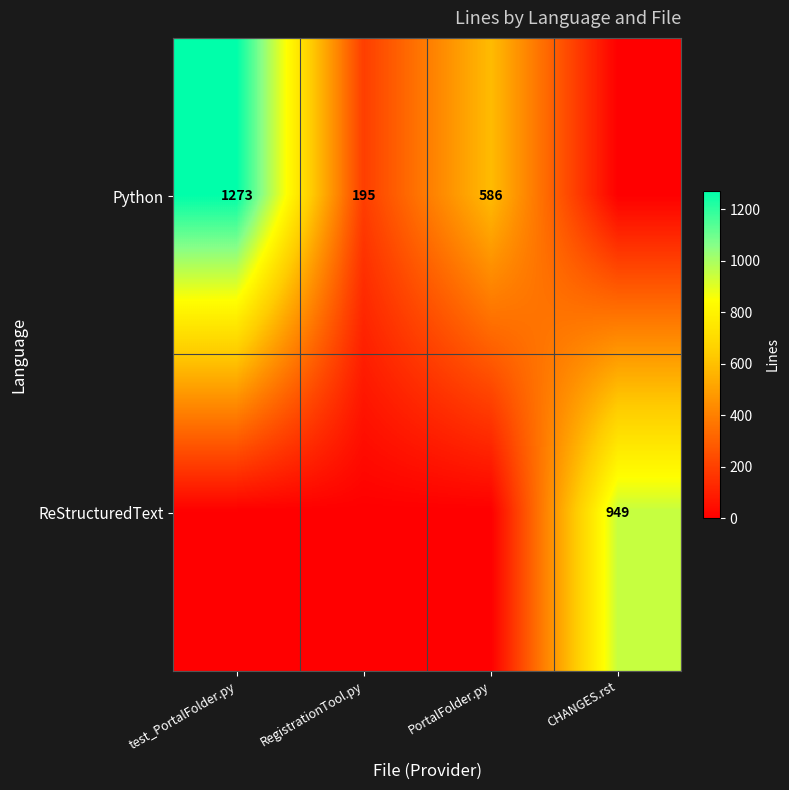

Is the value of ReStructuredText at CHANGES.rst greater than the value of Python at RegistrationTool.py?

Yes